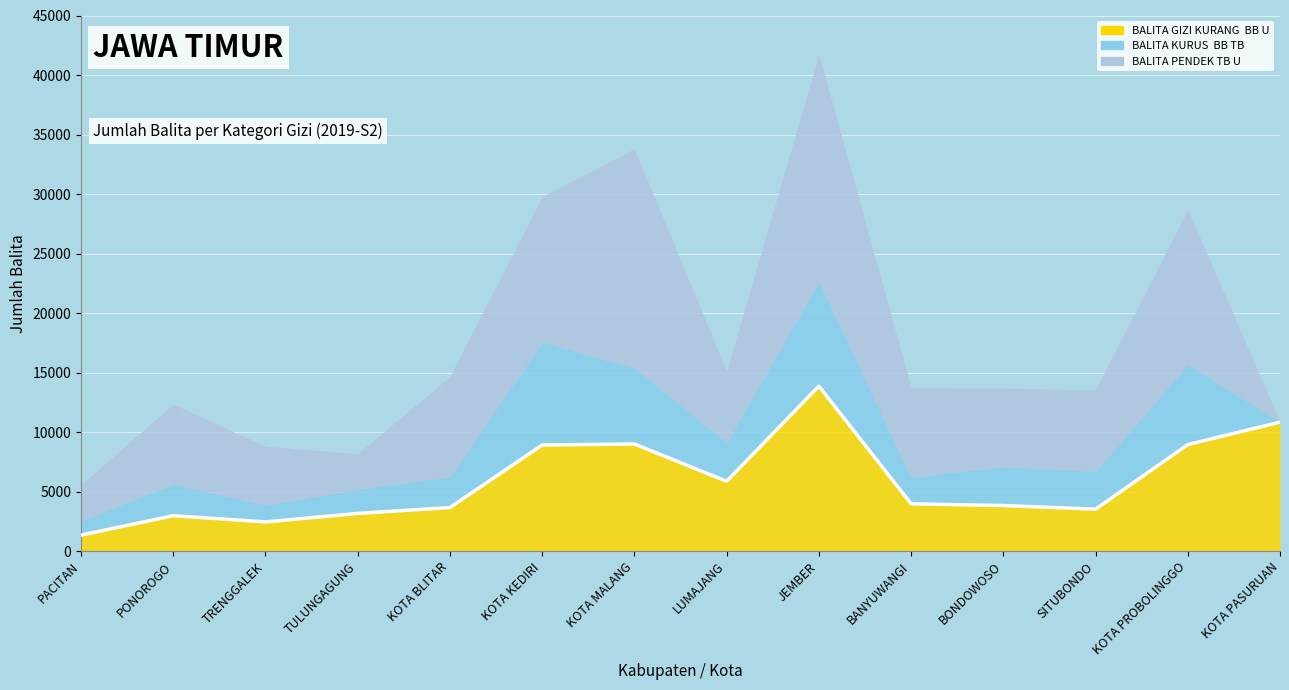

Reading right to left, what are all the values shown in this chart?

BALITA GIZI KURANG  BB U: 10840	8949	3527	3829	3976	13864	5867	8998	8916	3660	3168	2454	2975	1347
BALITA KURUS  BB TB: 0	6720	3178	3275	2220	8773	3245	6395	8627	2584	2028	1396	2685	1197
BALITA PENDEK TB U: 0	13023	6836	6590	7527	19097	5983	18388	12249	8420	2990	4957	6677	3052